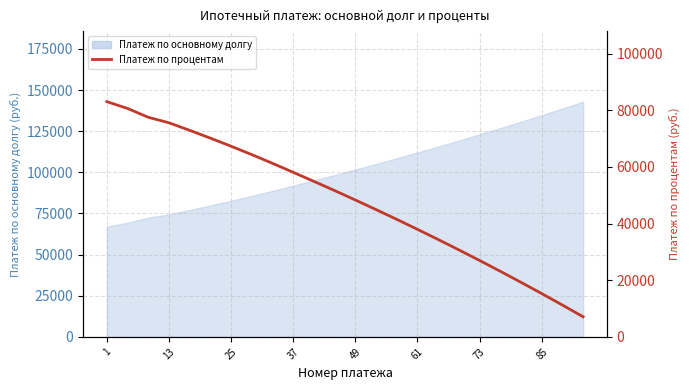

Between 22 and 37, which is larger?

37